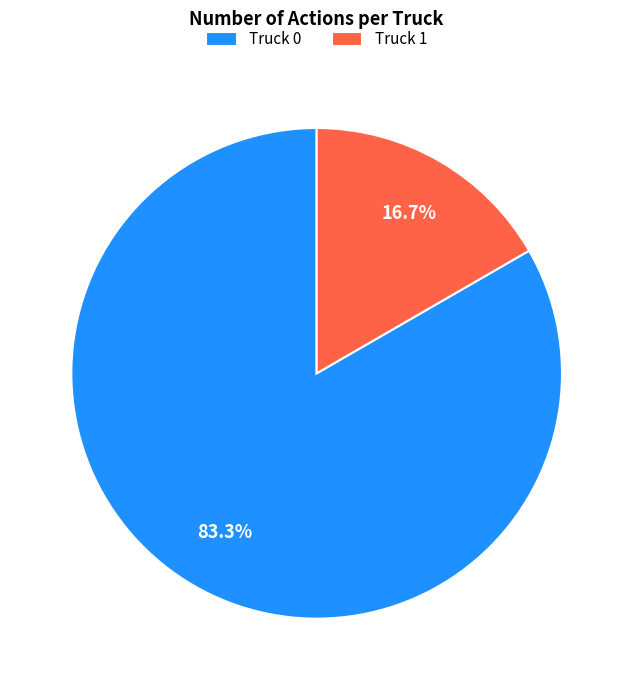

Between Truck 1 and Truck 0, which is larger?

Truck 0